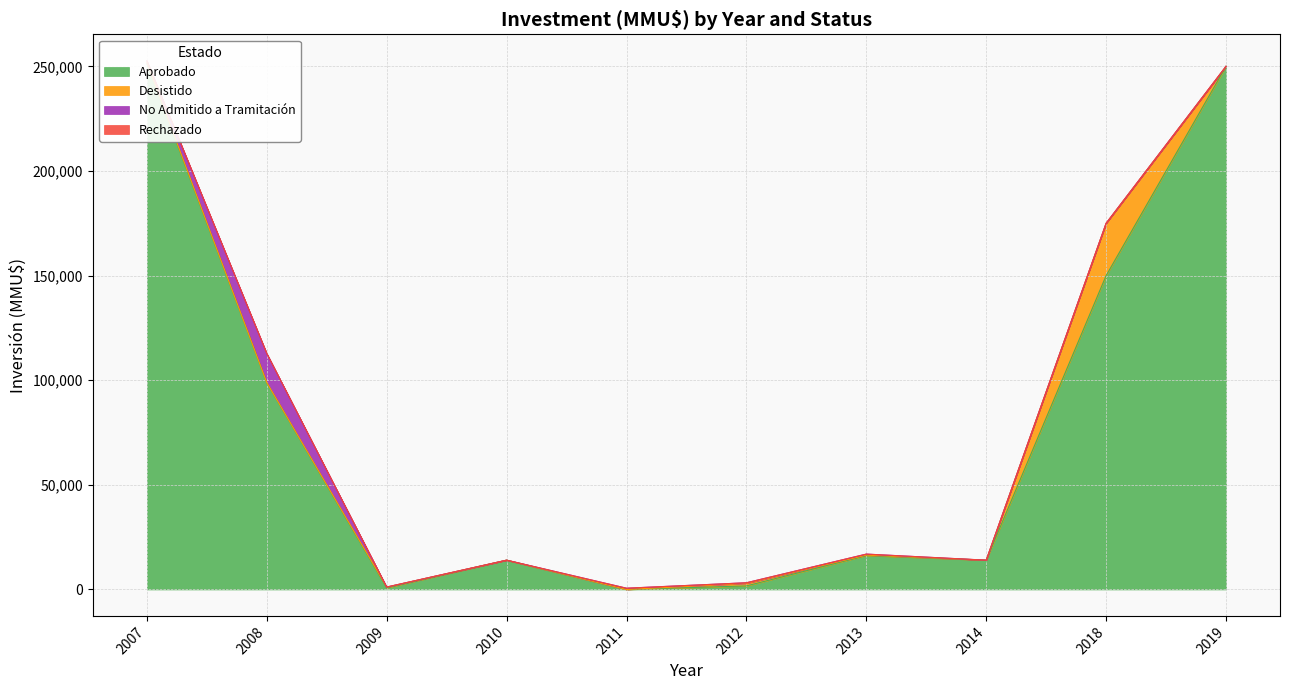

In Aprobado, how many points are higher than both neighbors (excluding endpoints)?

2